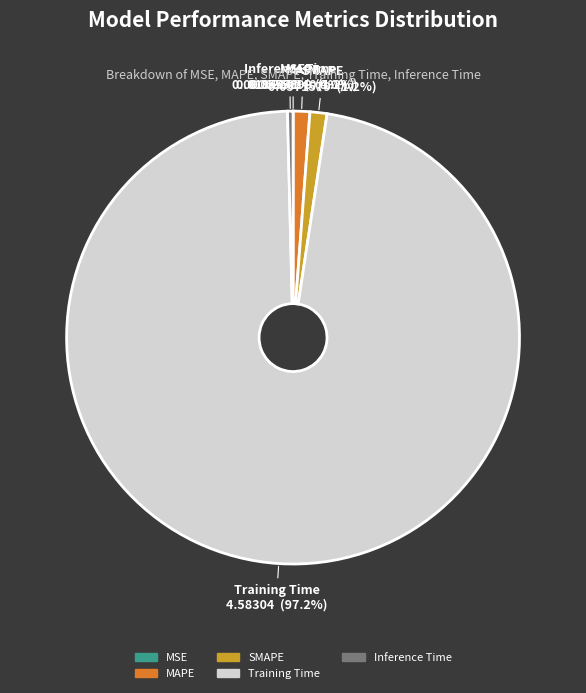

Is it true that MAPE is 1% of the pie?

True